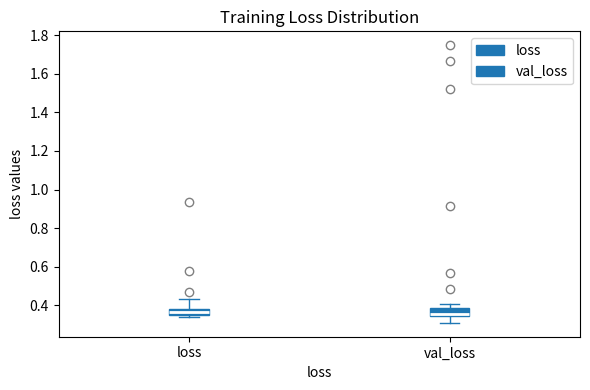

Reading left to right, read every box against the y-axis: the position of its median line, the range the box covers, and the ends of its whiskers. The values are not printed on the chart, so give them approximately, as read against the axis.

loss: median 0.36 (inside the box), box 0.36 to 0.38, whiskers 0.34 to 0.44
val_loss: median 0.36, box 0.34 to 0.38, whiskers 0.30 to 0.40